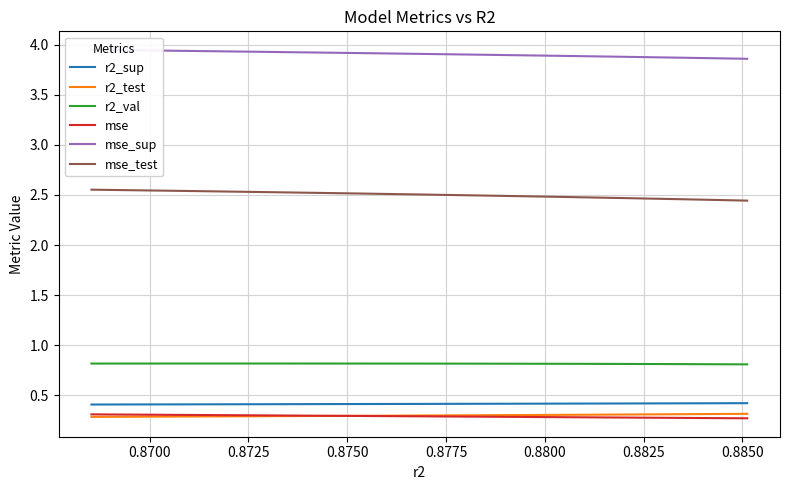

True or false: r2_sup and r2_test intersect in this chart.

False